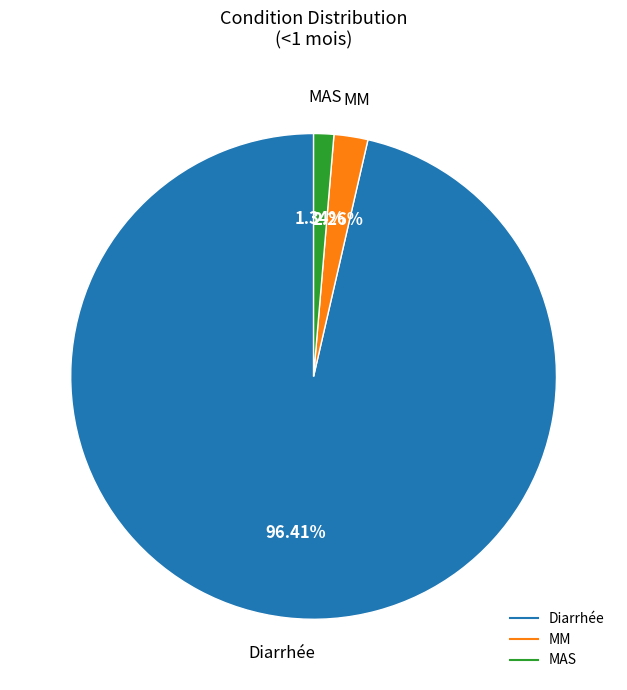

True or false: Diarrhée accounts for 96% of the total.

True